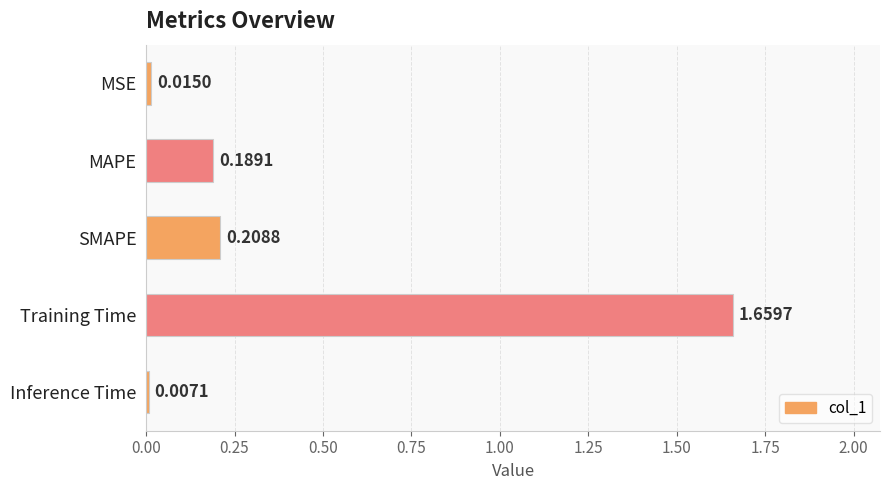

What is the label of the 1st bar from the top?

MSE